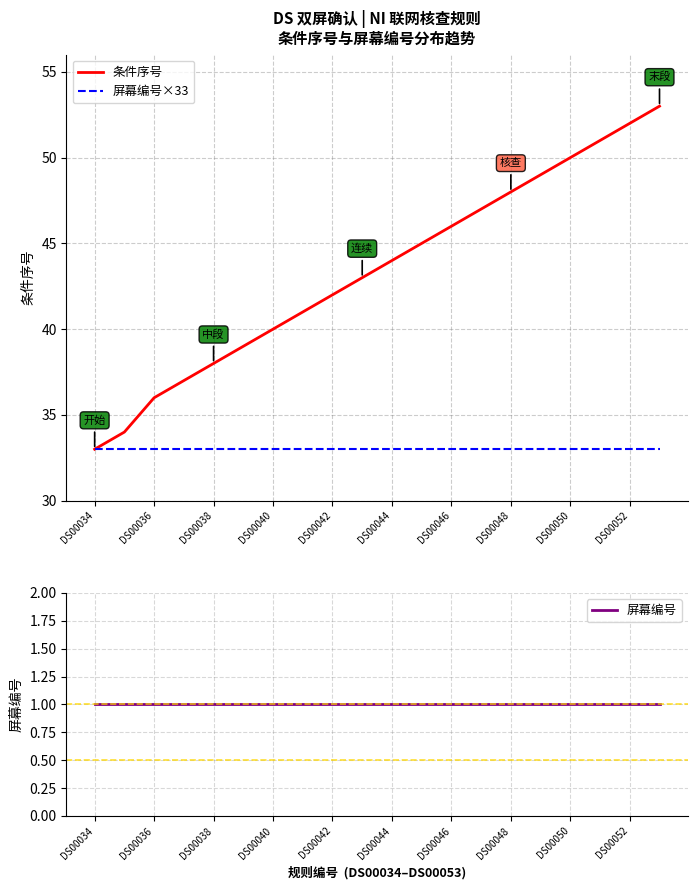

The 屏幕编号×33 series shows 33 at DS00036. True or false?

True